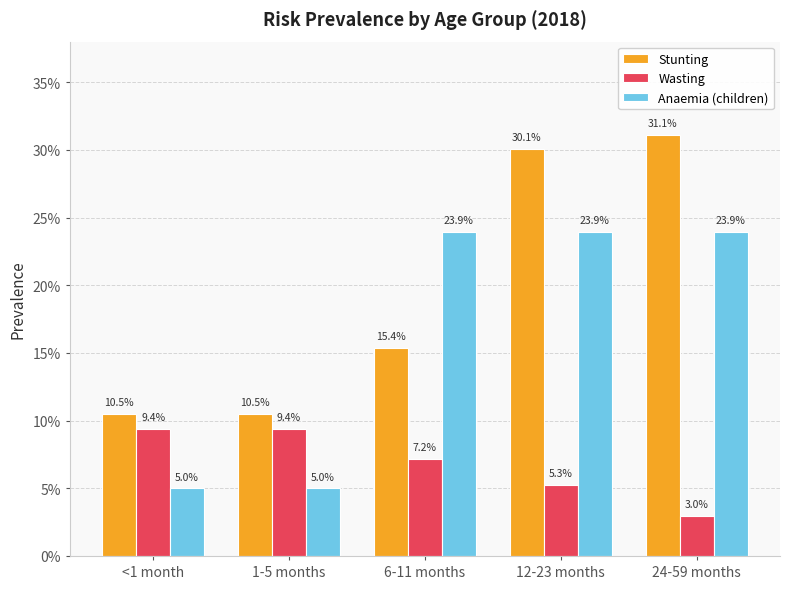

What are all the series names shown in the legend?

Stunting, Wasting, Anaemia (children)